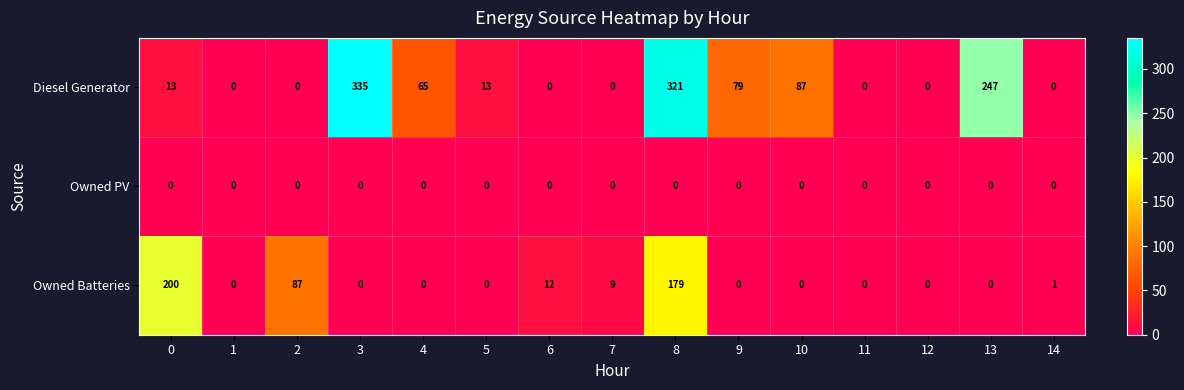

At how many categories does at least one series exceed 60?

8